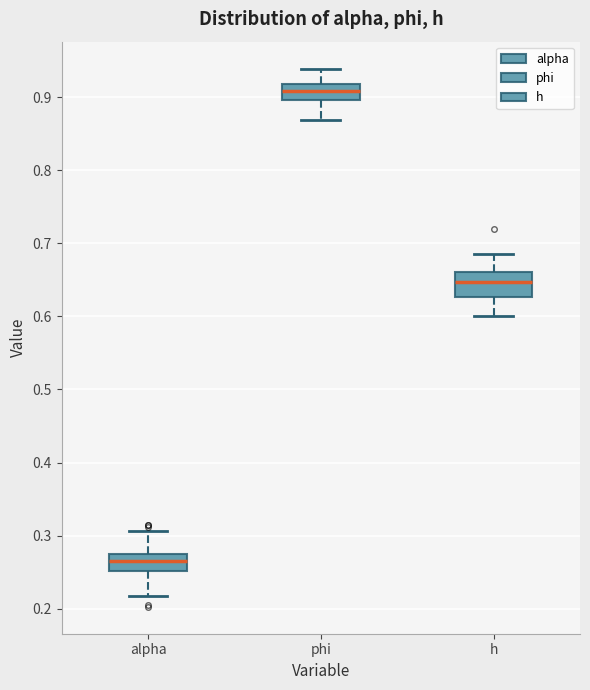

Reading left to right, read every box against the y-axis: the position of its median line, the range the box covers, and the ends of its whiskers. The values are not printed on the chart, so give them approximately, as read against the axis.

alpha: median 0.27, box 0.25 to 0.28, whiskers 0.22 to 0.31
phi: median 0.91, box 0.90 to 0.92, whiskers 0.87 to 0.94
h: median 0.65, box 0.63 to 0.66, whiskers 0.60 to 0.69